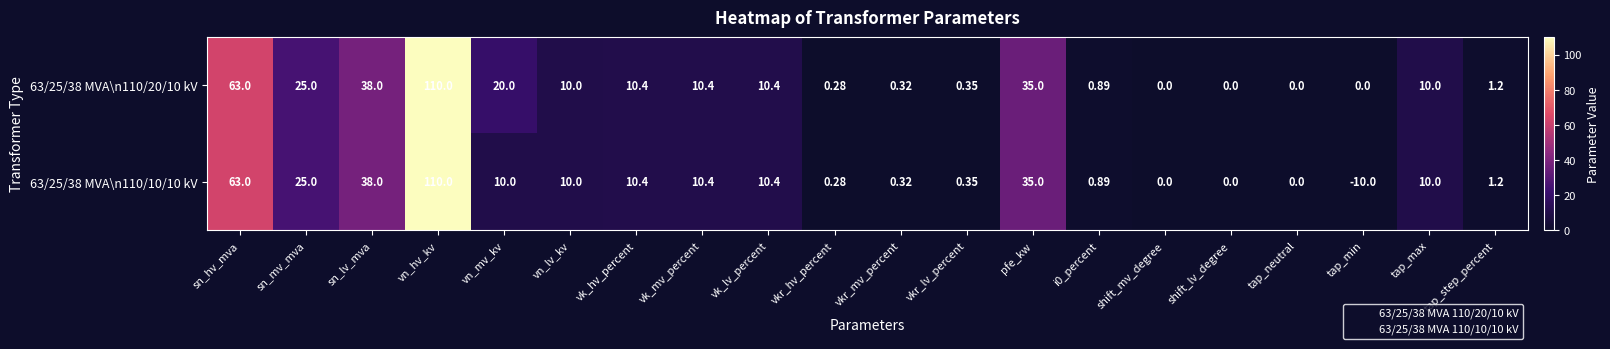

At which label does 63/25/38 MVA\n110/20/10 kV reach its peak?

vn_hv_kv